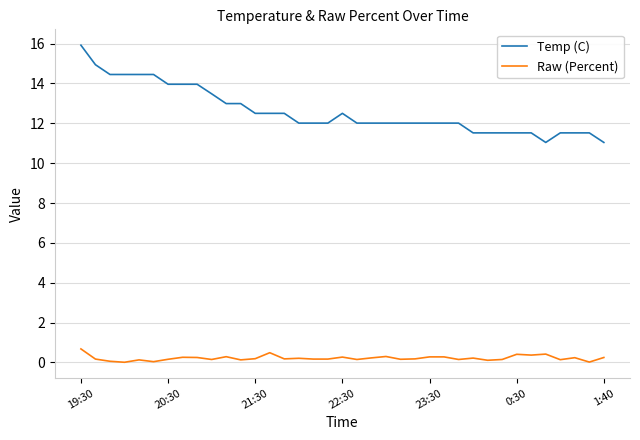

True or false: Temp (C) and Raw (Percent) intersect in this chart.

False